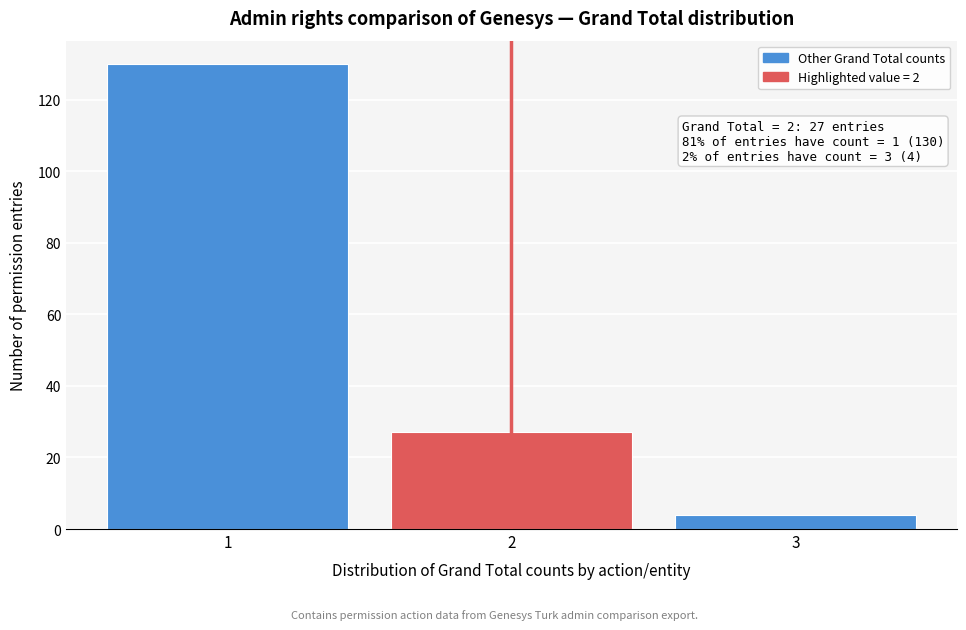

Reading right to left, what are all the values shown in this chart?

4	27	130